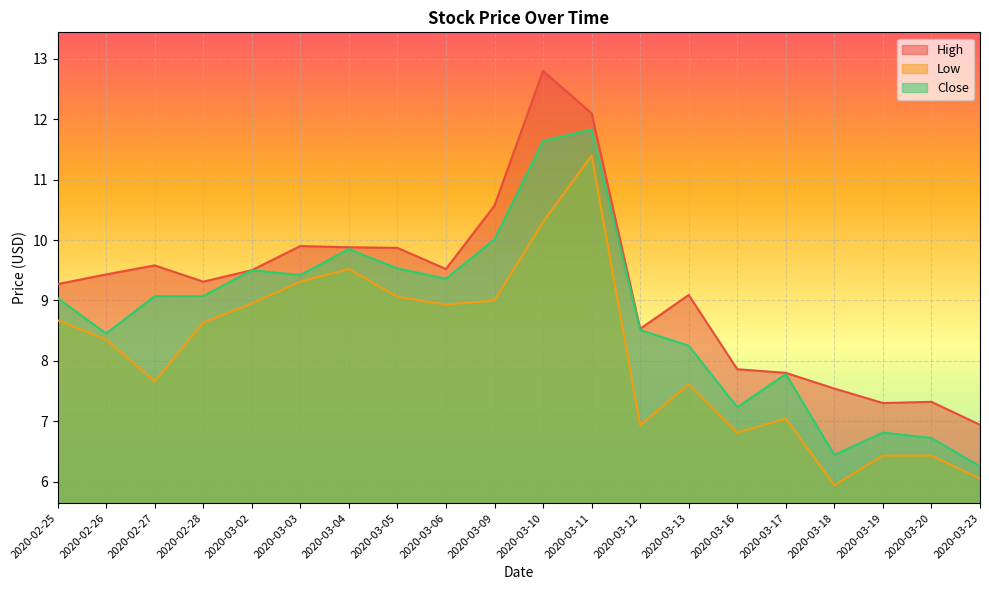

List the series in order of their overall mean, lowest first.

Low, Close, High